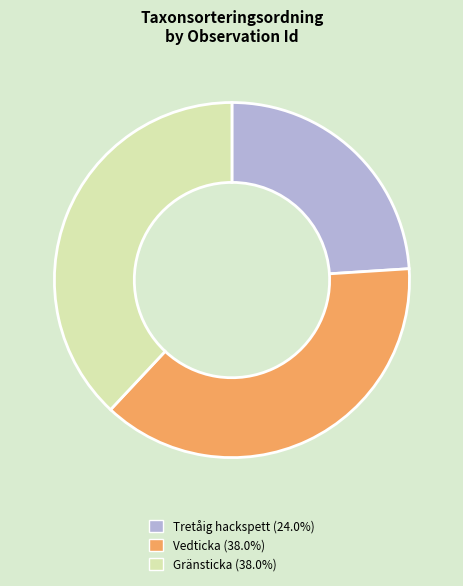

Does any single category account for the majority?

No